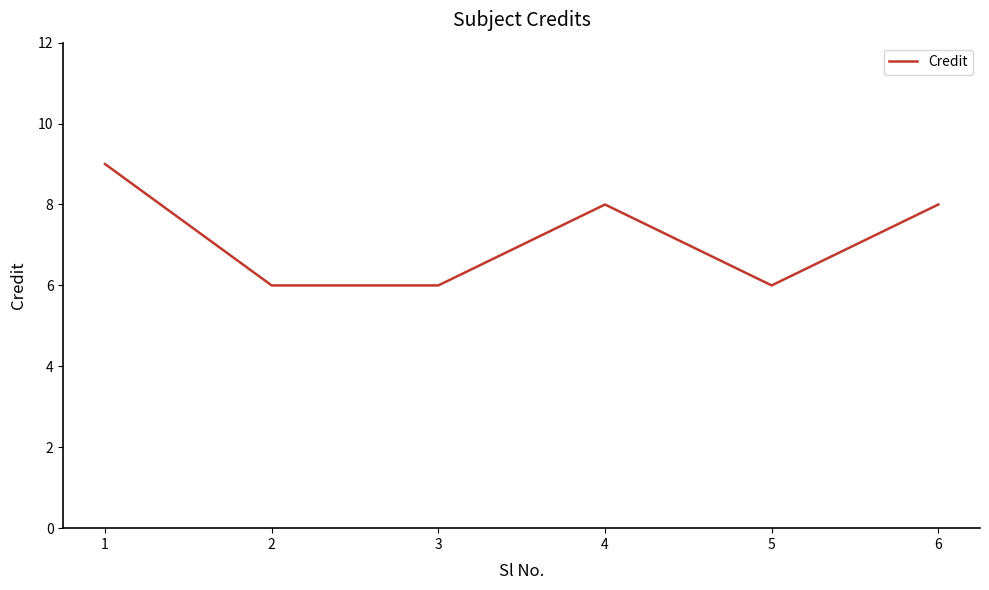

What is the difference between the maximum and second lowest values?

3